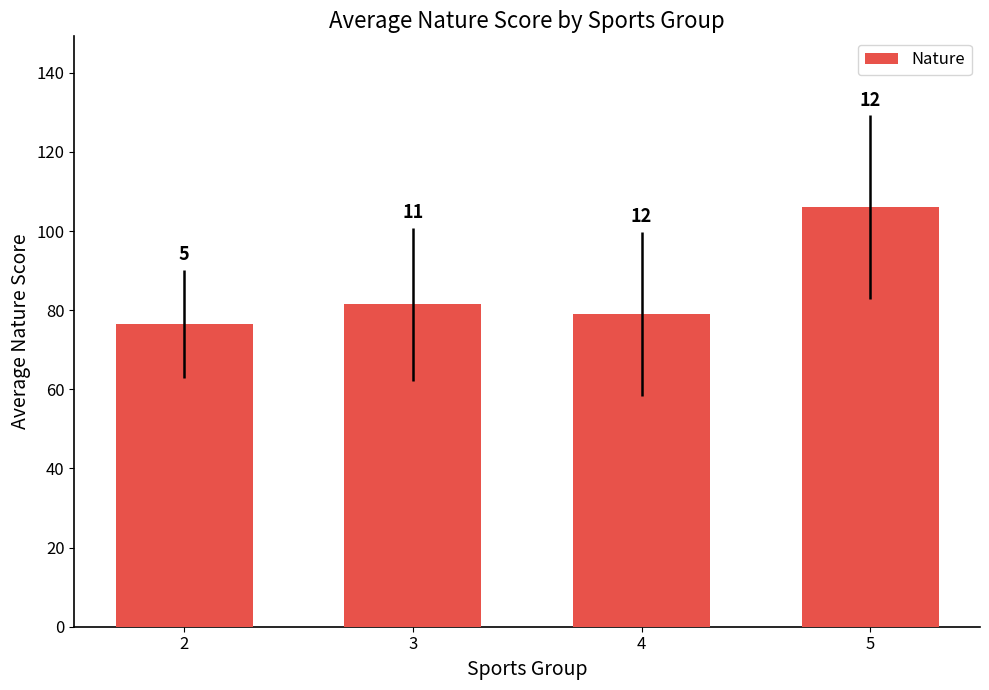

List the labels in order of value, smallest first.

2, 4, 3, 5